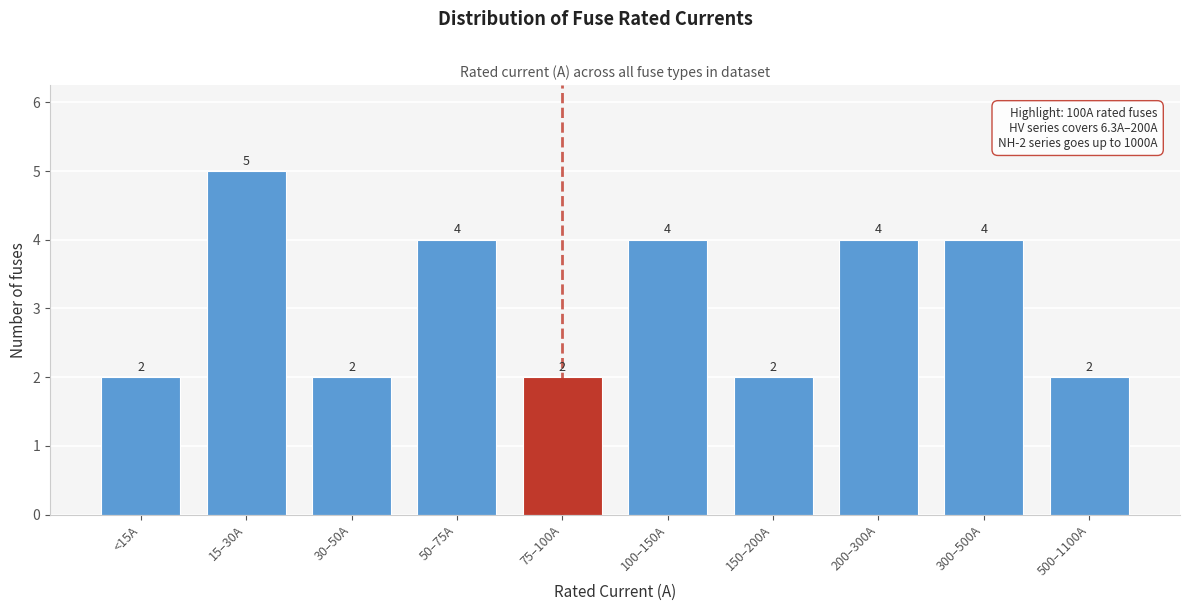

Reading left to right, what are all the values shown in this chart?

2	5	2	4	2	4	2	4	4	2